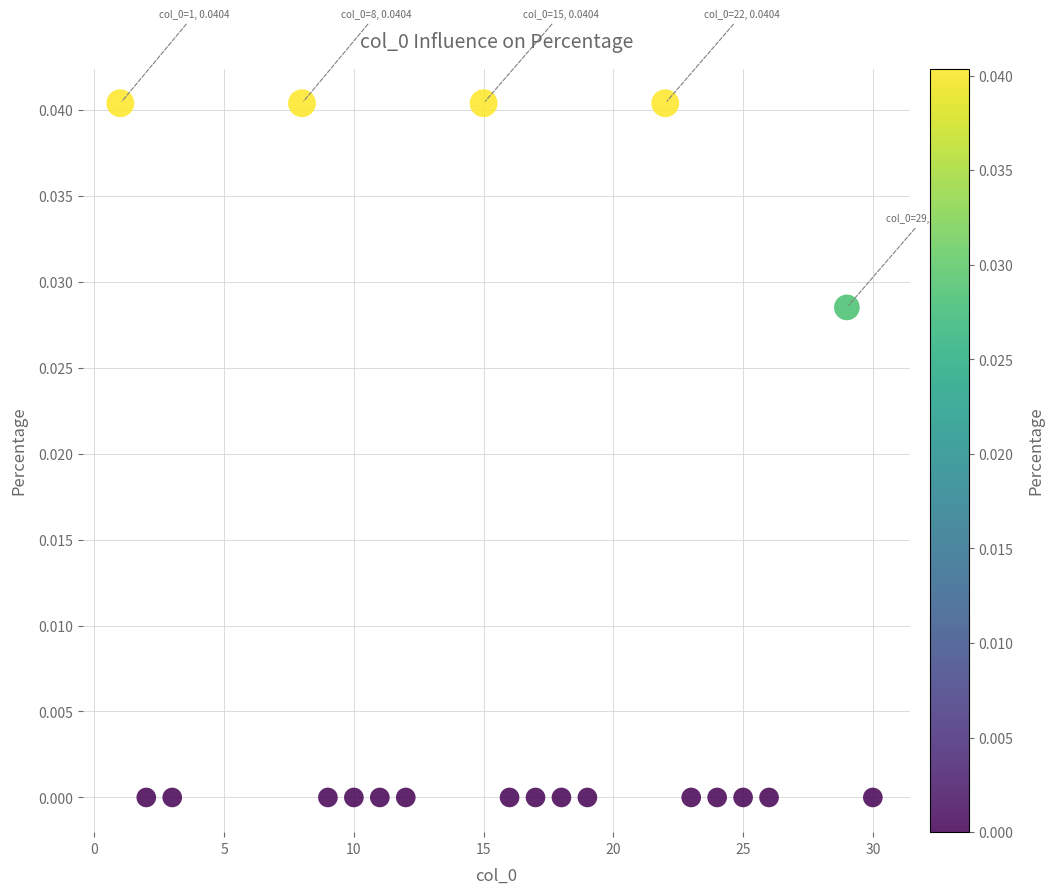

Count the number of points in this scatter plot.

20